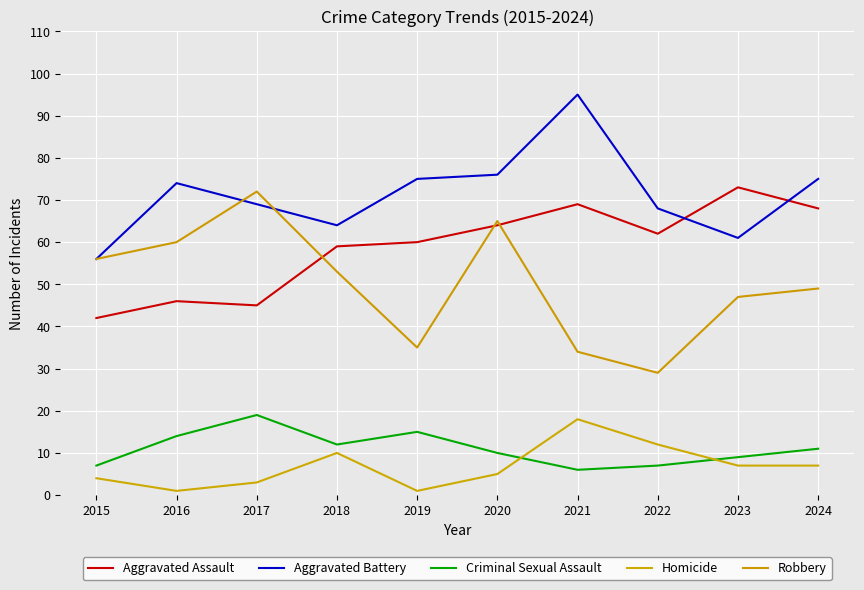

List the series in order of their peak value, highest first.

Aggravated Battery, Aggravated Assault, Robbery, Criminal Sexual Assault, Homicide